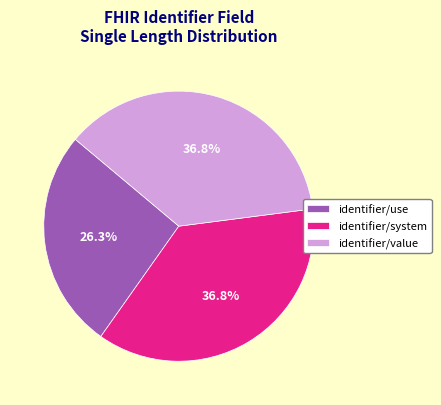

Is it true that identifier/system is 37% of the pie?

True